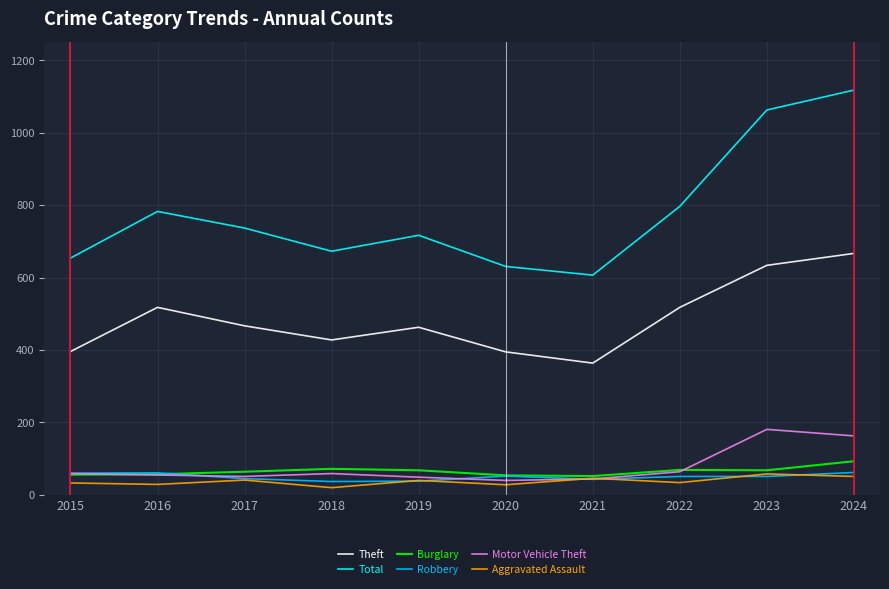

Does the chart display data point markers on the line(s)?

No